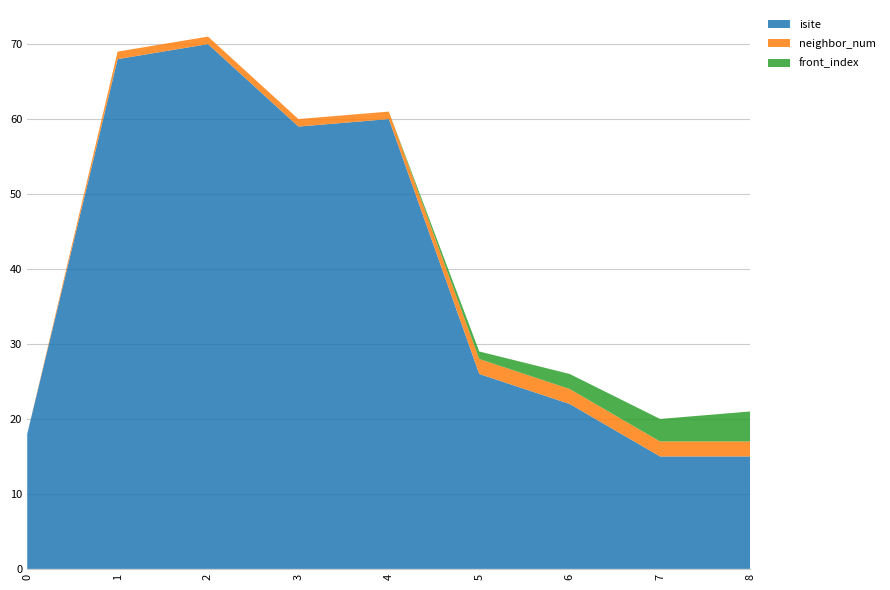

Reading left to right, transcribe all the data shown in this chart.

isite: 18	68	70	59	60	26	22	15	15
neighbor_num: 0	1	1	1	1	2	2	2	2
front_index: 0	0	0	0	0	1	2	3	4